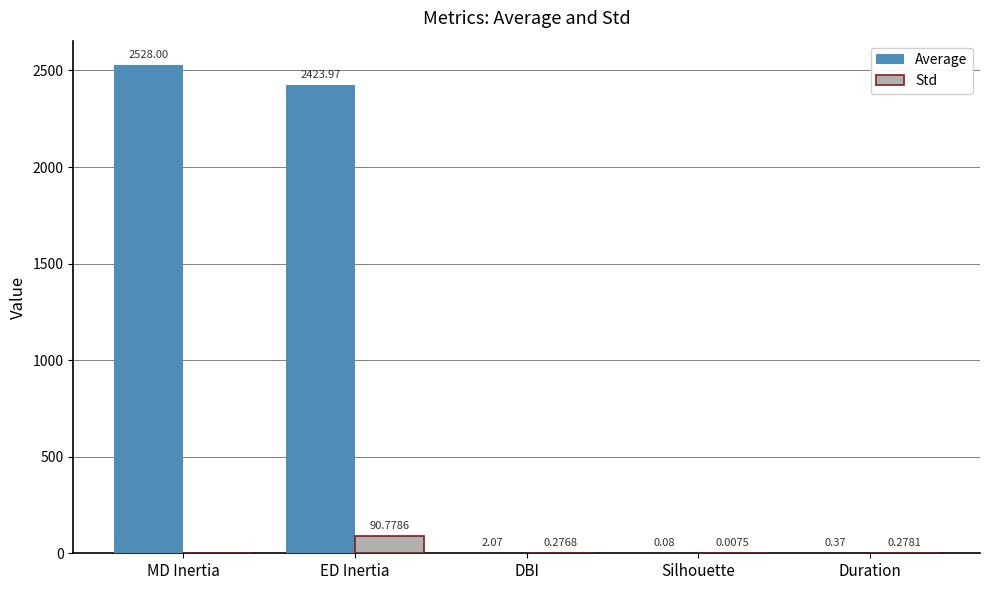

Between MD Inertia and Silhouette, which series saw the biggest shift?

Average